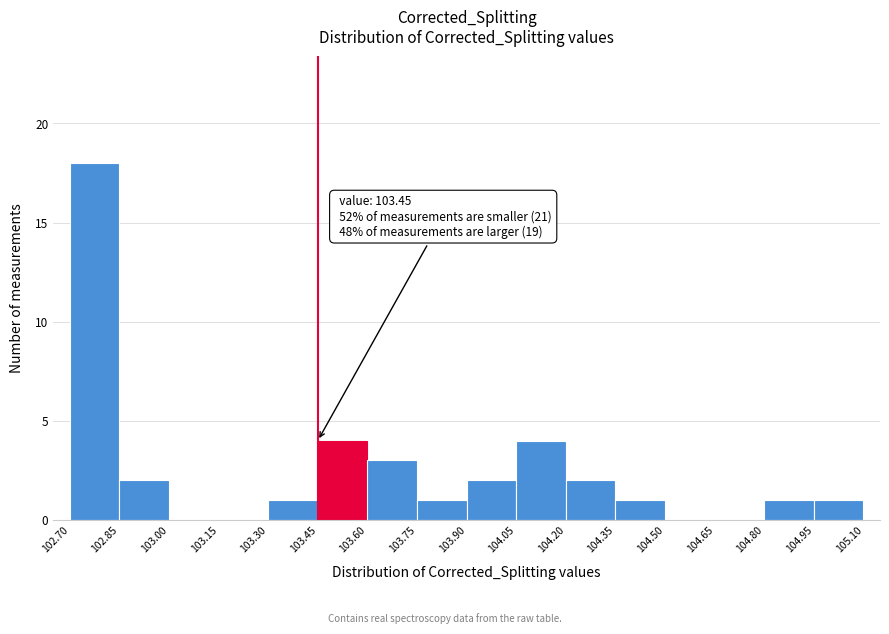

Which range on the x-axis has the tallest bar?

102.70 to 102.85